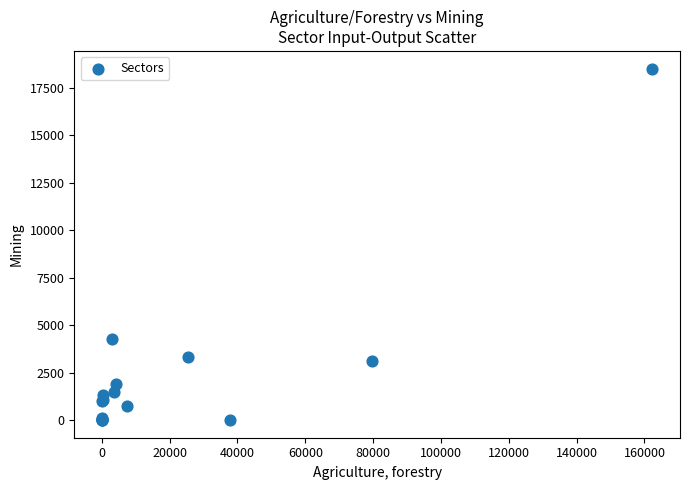

What Y value in the scatter plot is closest to 9249?

4285.0